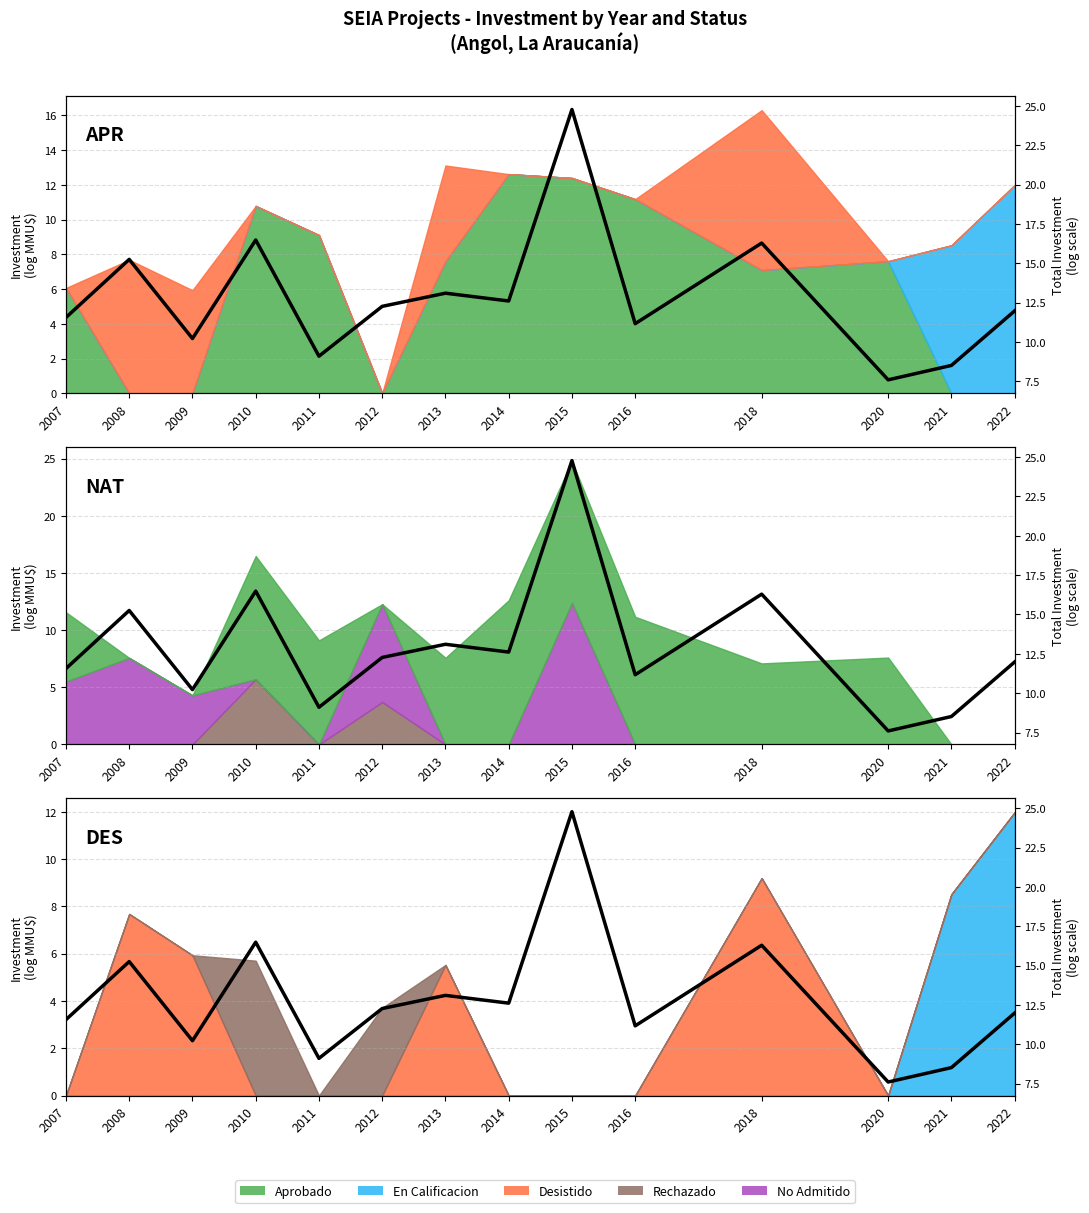

Reading left to right, extract all data points from this chart.

2007=11.6	2008=15.3	2009=10.2	2010=16.5	2011=9.1	2012=12.3	2013=13.1	2014=12.6	2015=24.8	2016=11.2	2018=16.3	2020=7.6	2021=8.5	2022=12.0